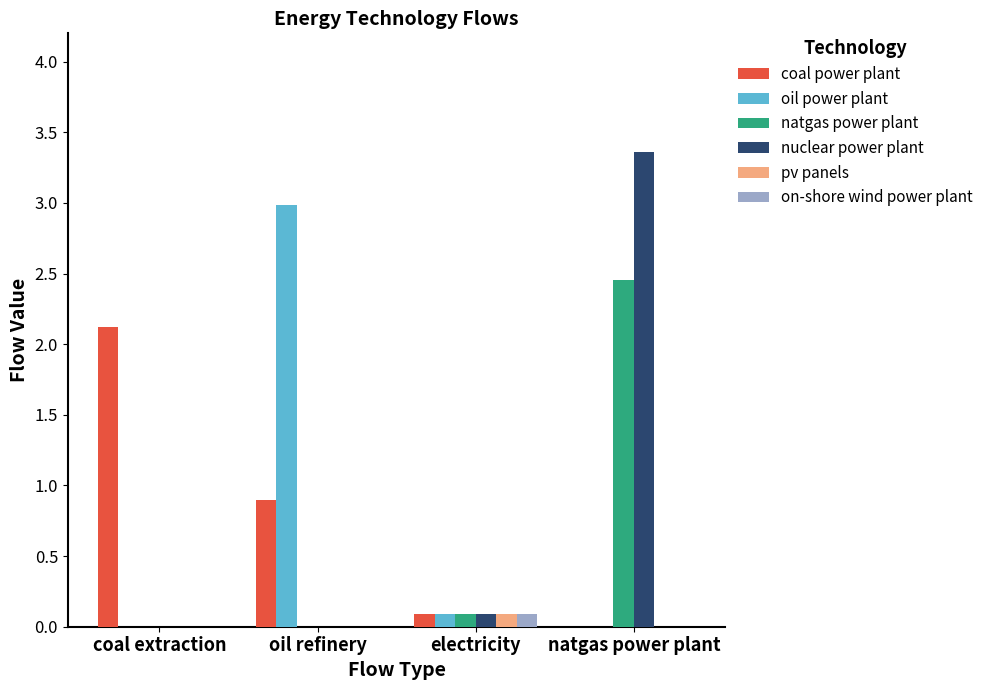

At which label does on-shore wind power plant reach its peak?

electricity